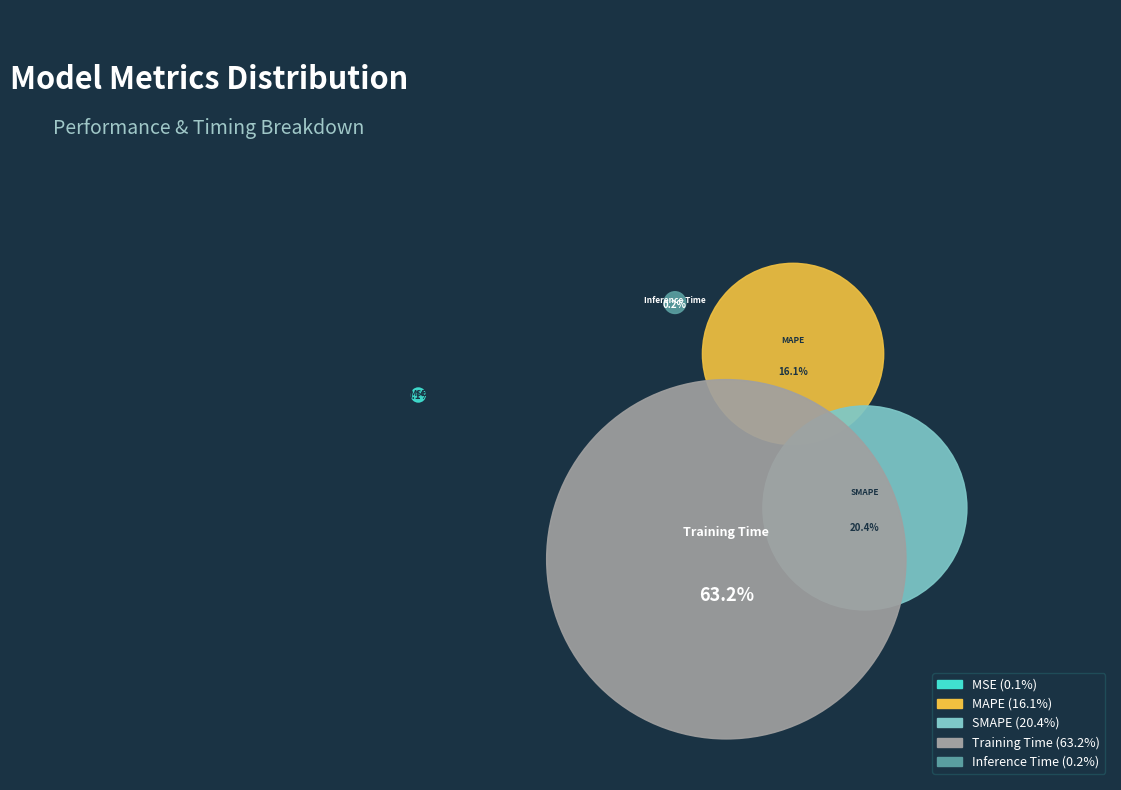

Combined, do MSE and Inference Time account for over 50%?

No